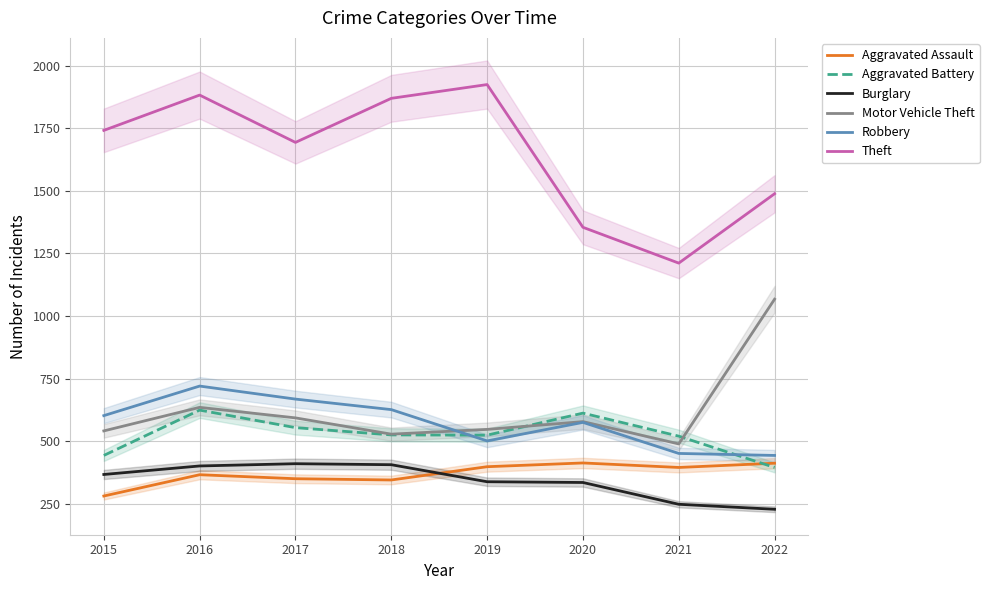

What value does the Motor Vehicle Theft series have at 2019, to the nearest 50?

550